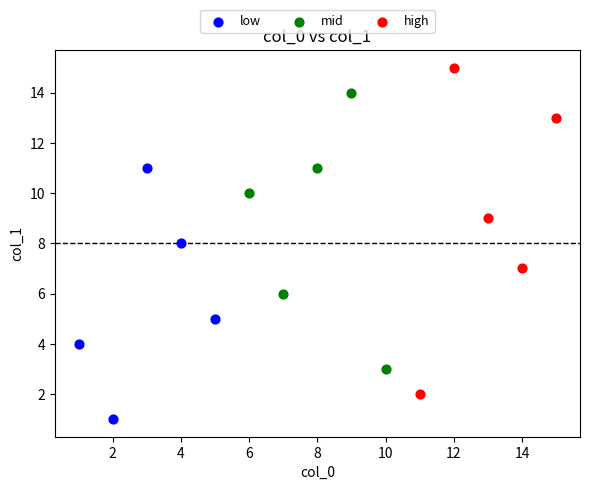

Which series has the widest spread of Y values?

high